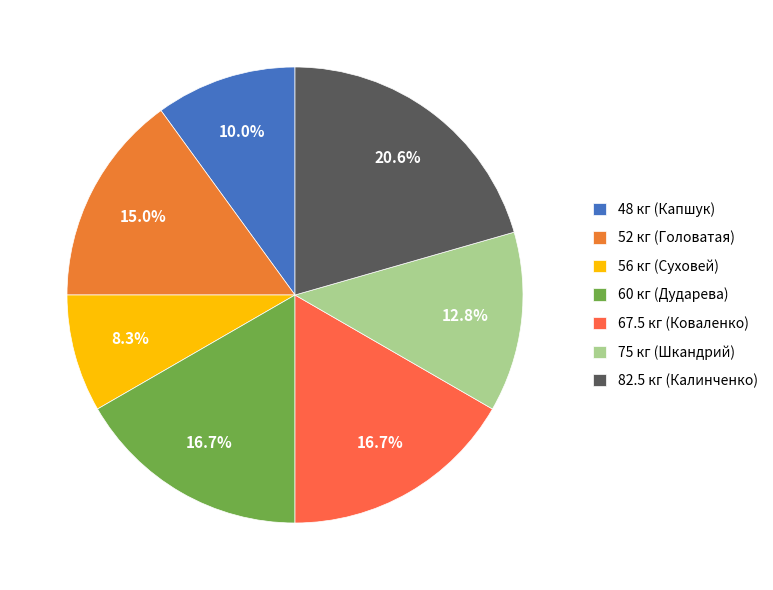

Count the number of slices in the pie.

7